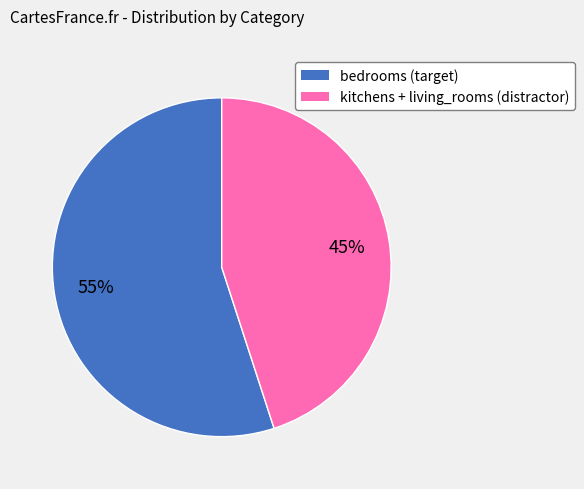

Count the number of slices in the pie.

2